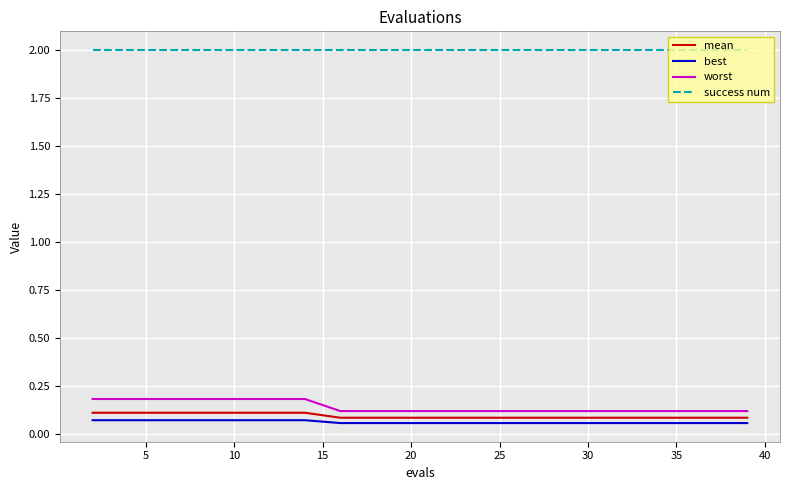

What is the maximum value shown in the chart?

2.0